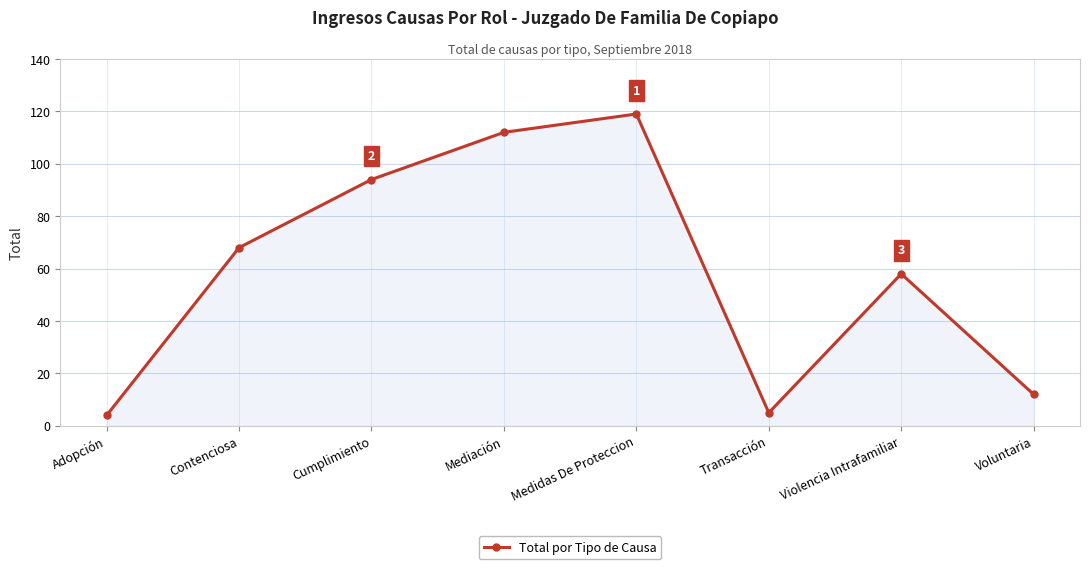

Does the chart display data point markers on the line(s)?

Yes